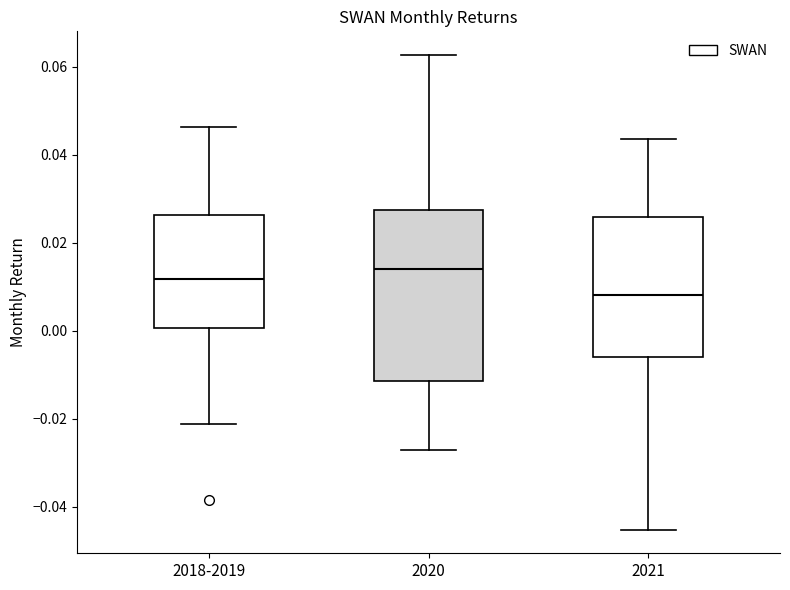

Which box's median line is the highest?

2020